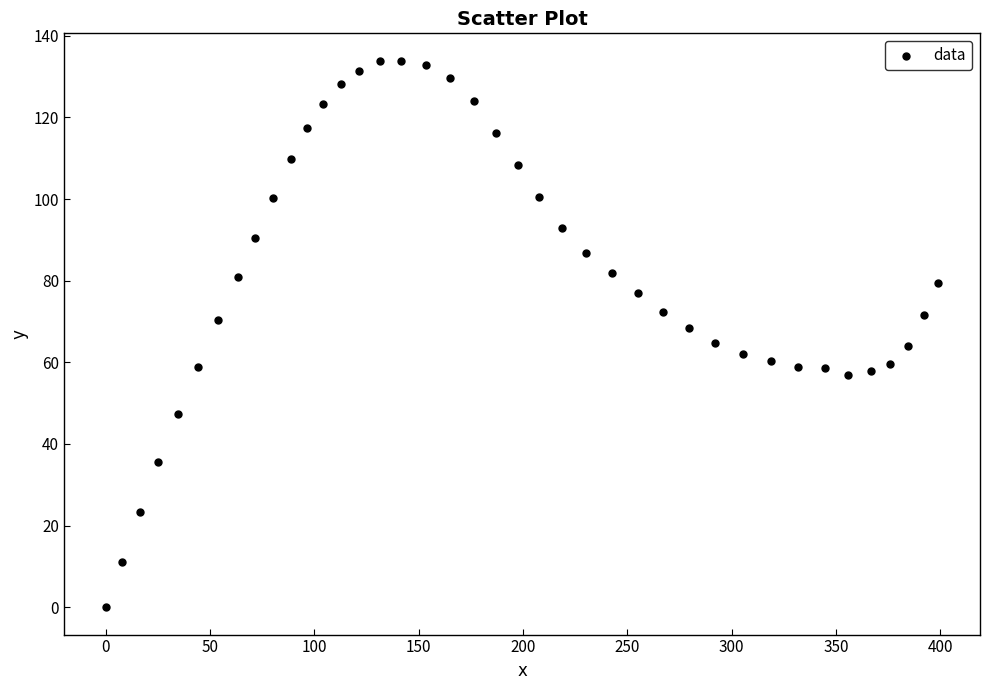

What is the range of Y values (max minus min)?

133.9